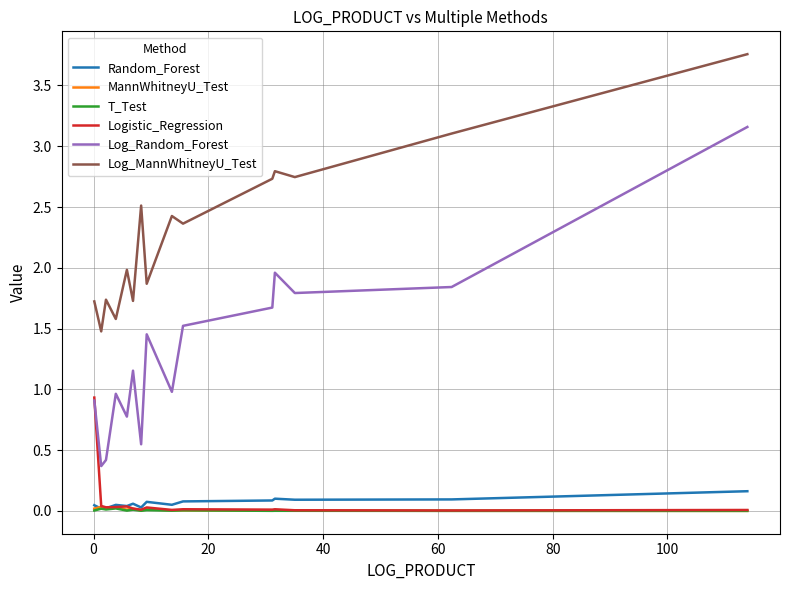

True or false: Log_MannWhitneyU_Test and Random_Forest cross at least once.

False